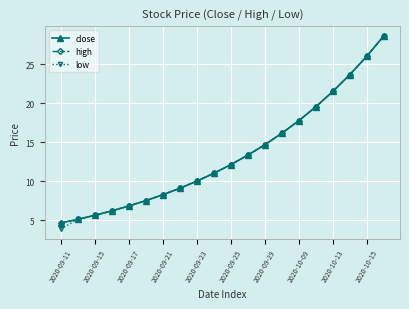

Does the chart have visible grid lines?

Yes